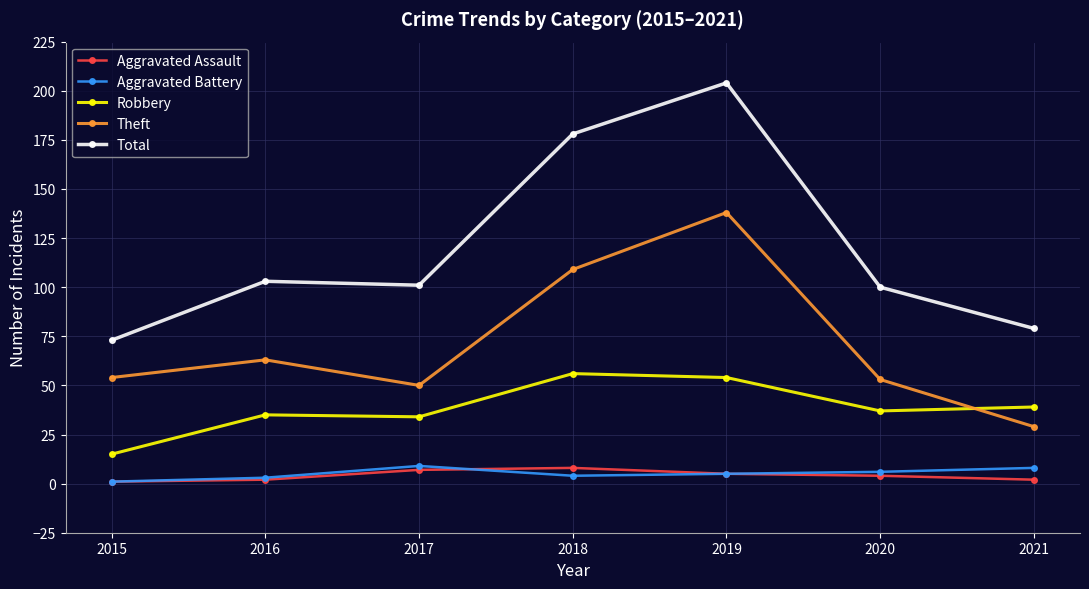

After their last crossing, which series has the higher values: Theft or Robbery?

Robbery